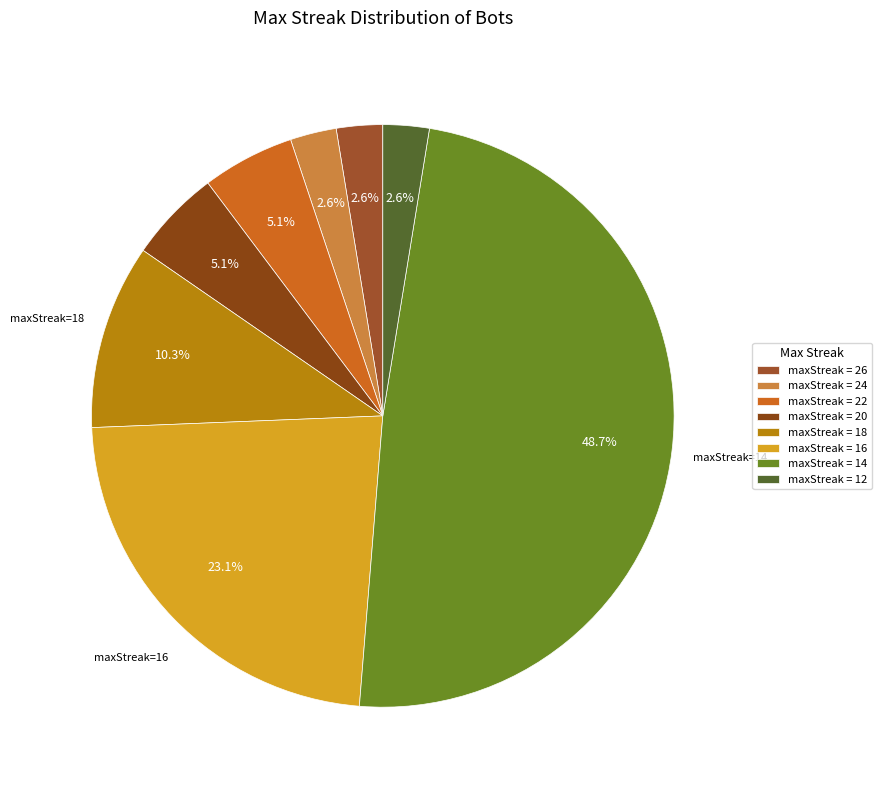

How many slices are in this pie chart?

8